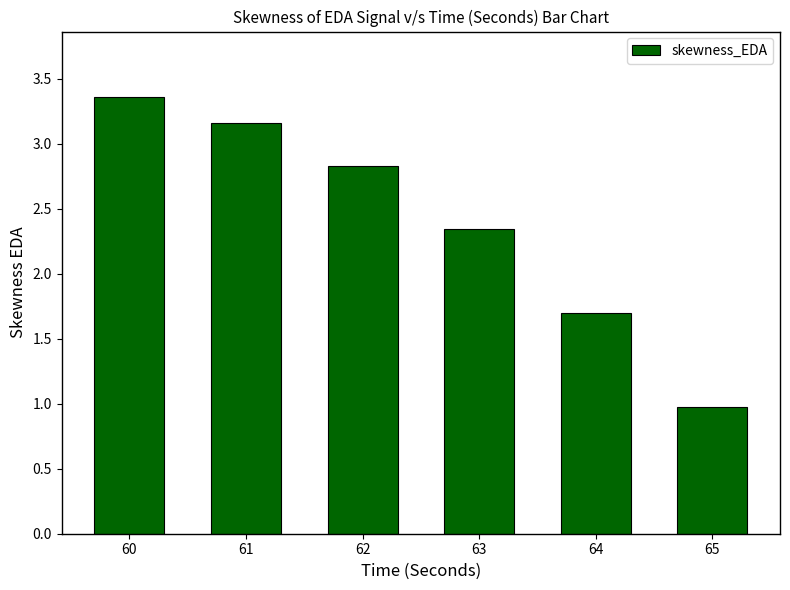

What is the smallest value displayed?

1.0